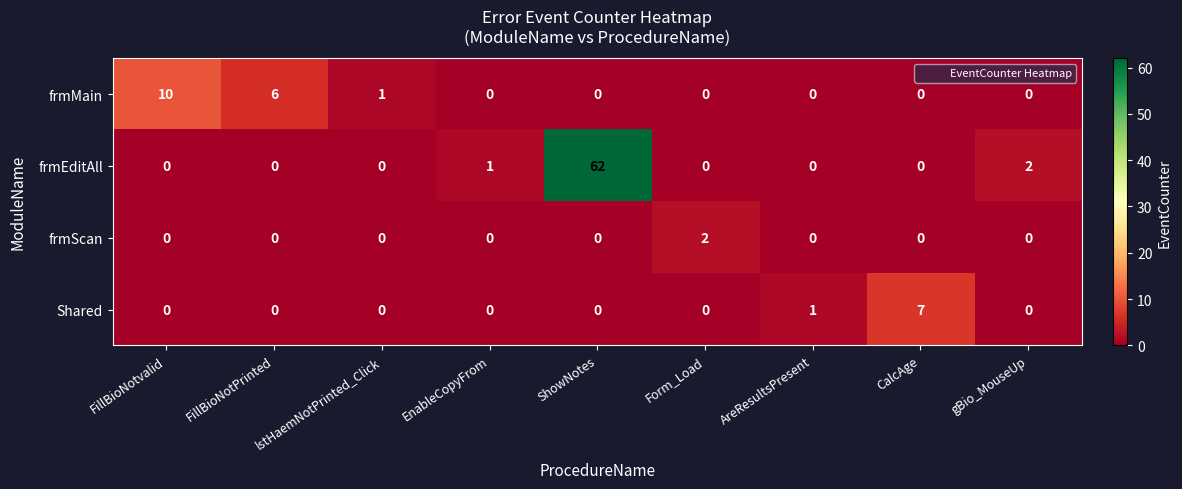

How many values in the Shared series exceed 0?

2